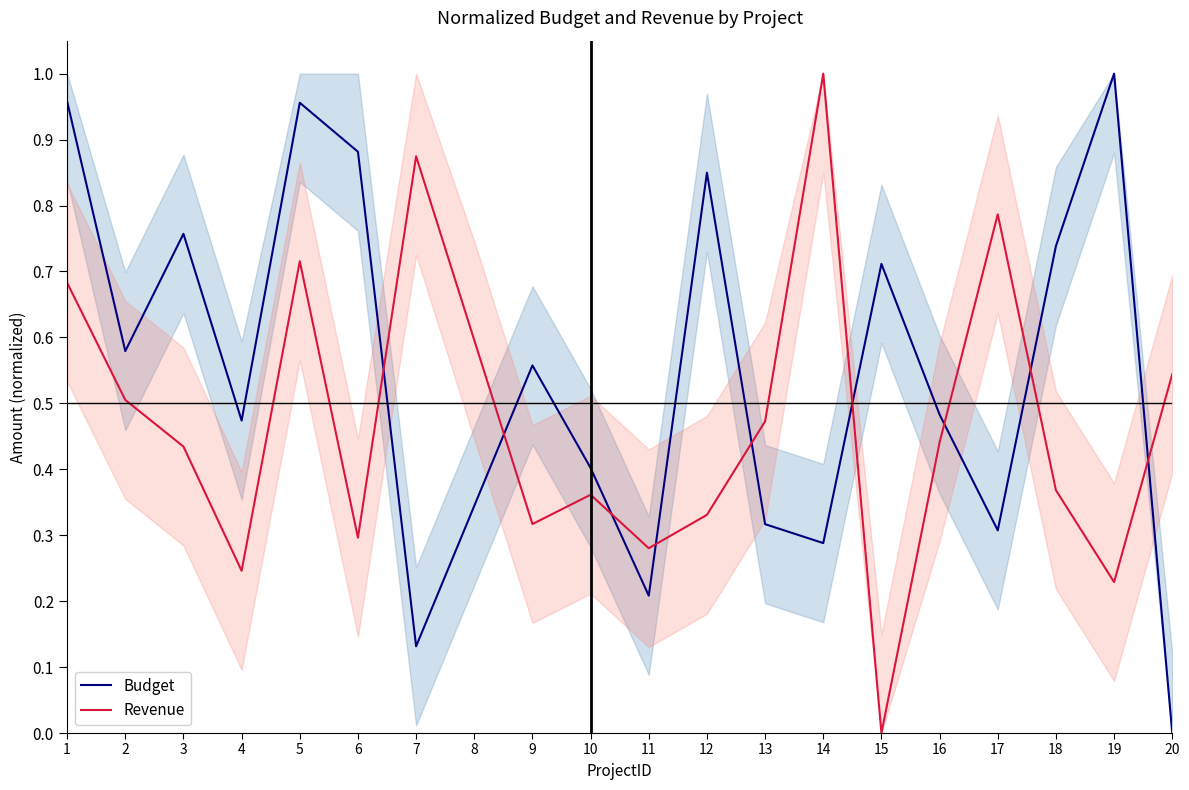

Which category has the highest value in the Revenue series?

14